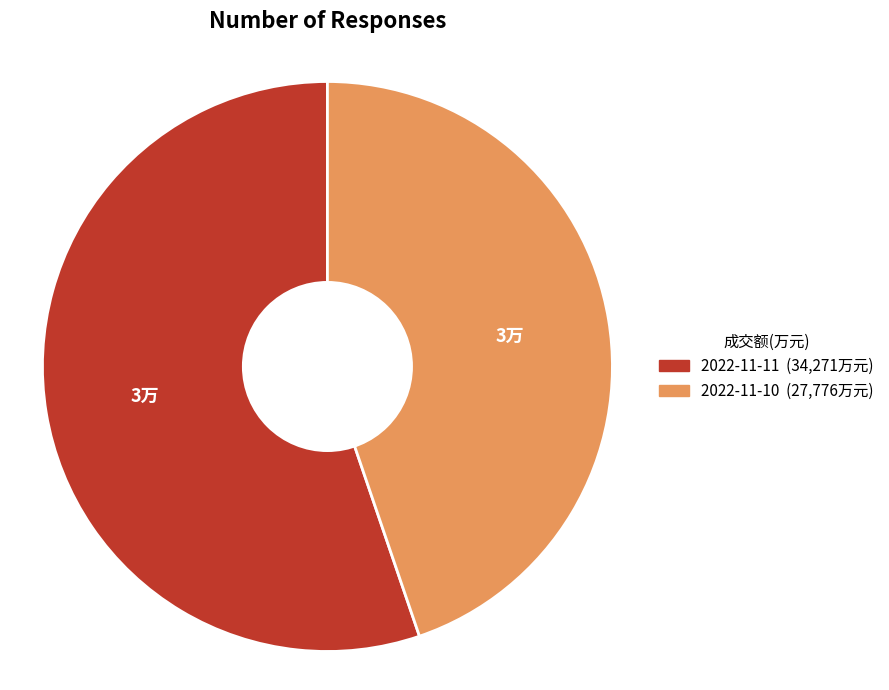

Approximately how many times larger is the value at 2022-11-10 compared to 2022-11-11?

0.8